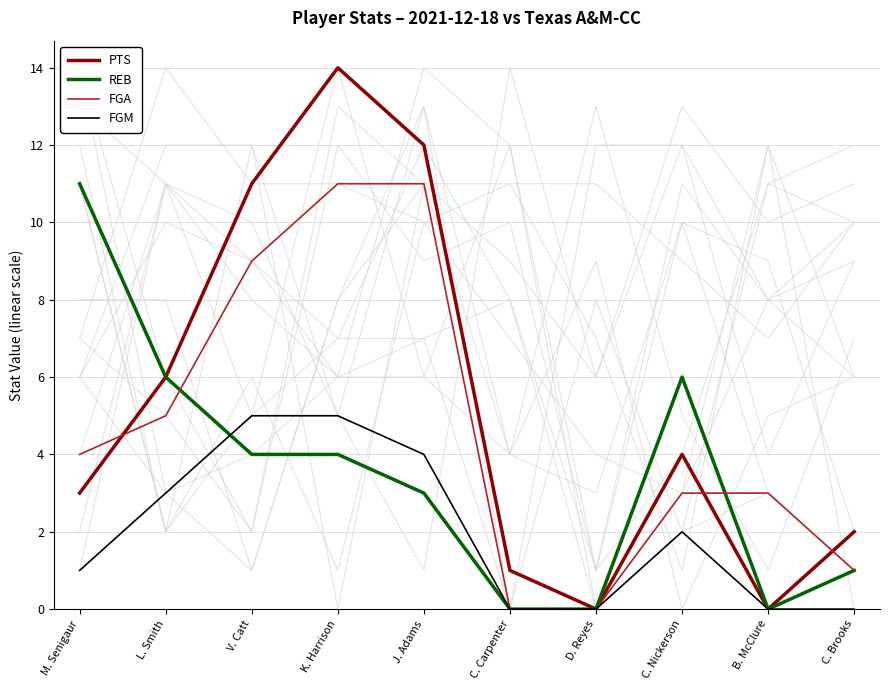

What is the difference between the highest and lowest values at J. Adams?

9